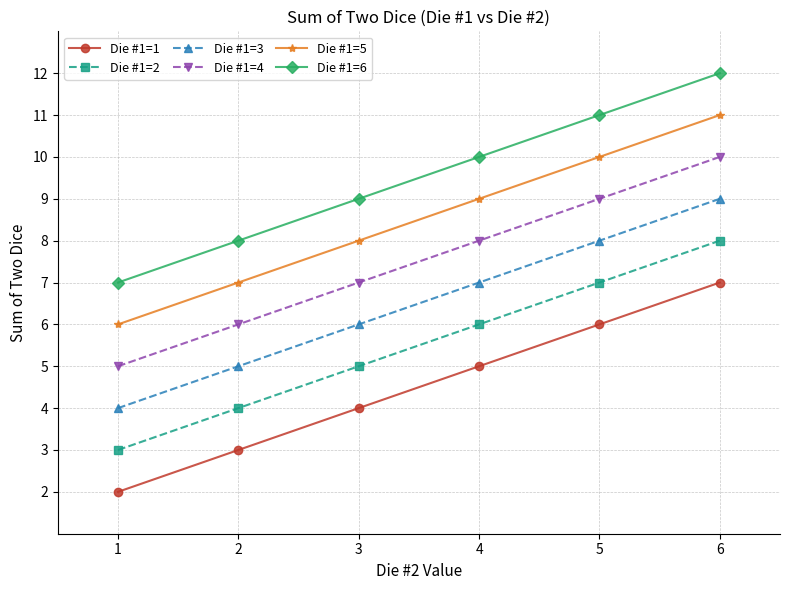

True or false: Die #1=1 and Die #1=2 cross at least once.

False